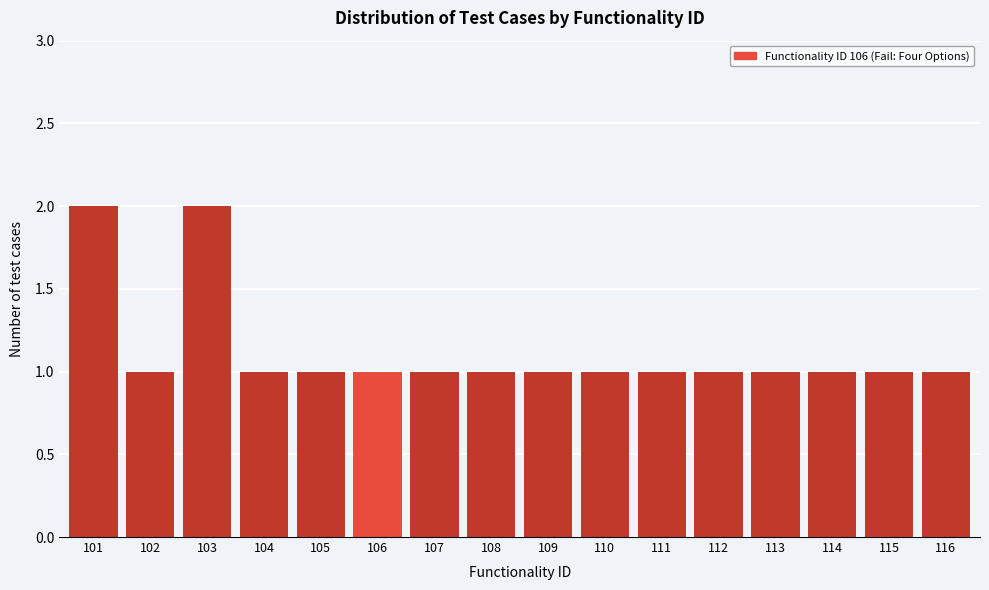

Reading left to right, list all the values displayed in this chart.

101=2	102=1	103=2	104=1	105=1	106=1	107=1	108=1	109=1	110=1	111=1	112=1	113=1	114=1	115=1	116=1